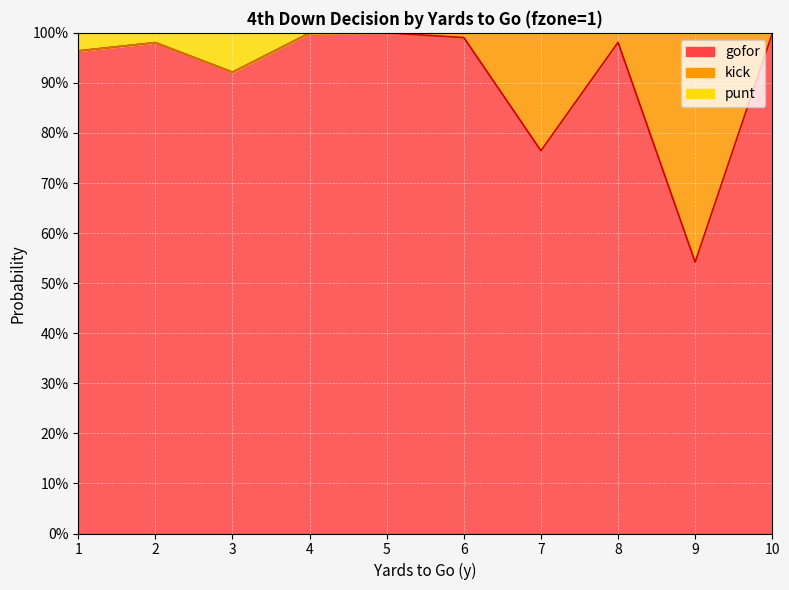

True or false: punt and gofor intersect in this chart.

False